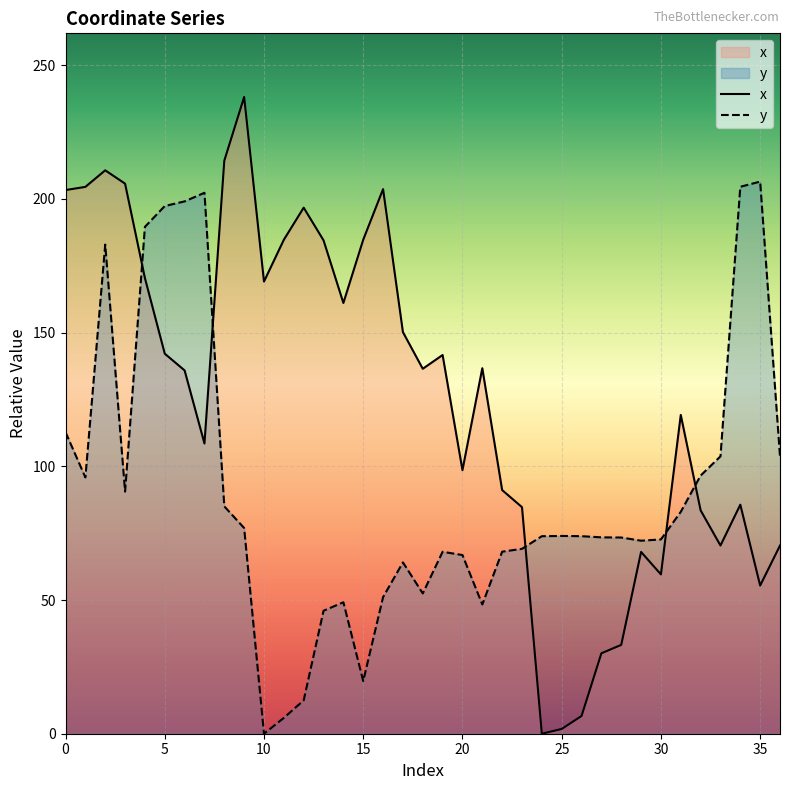

True or false: y has more than 1 interior local peaks.

True